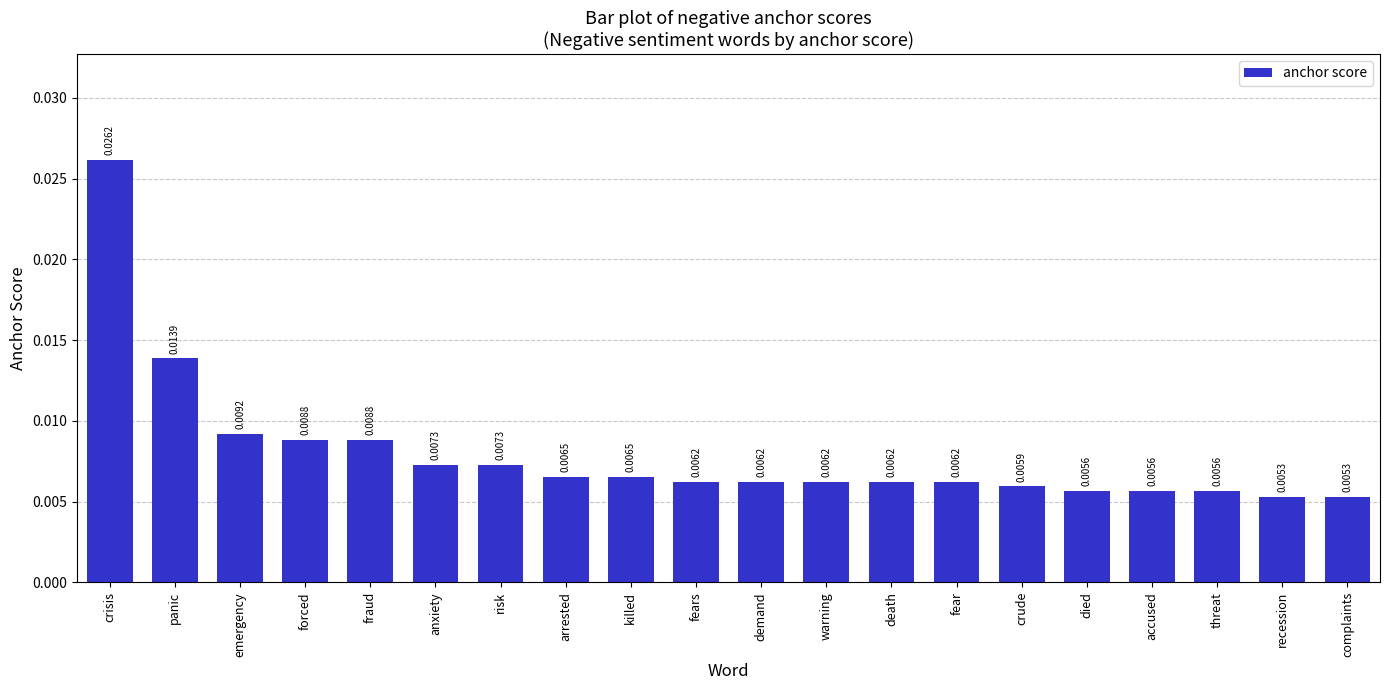

What is the sum of all values?

0.2